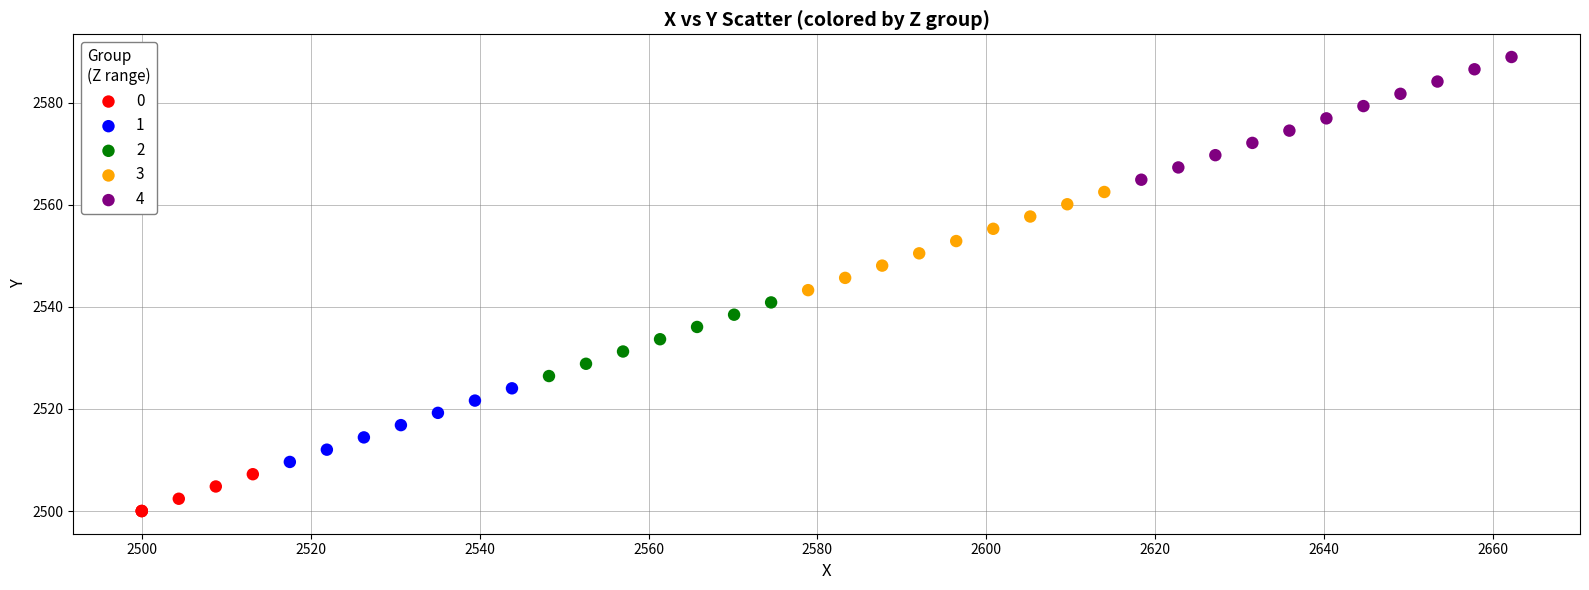

Which series has the widest spread of Y values?

4